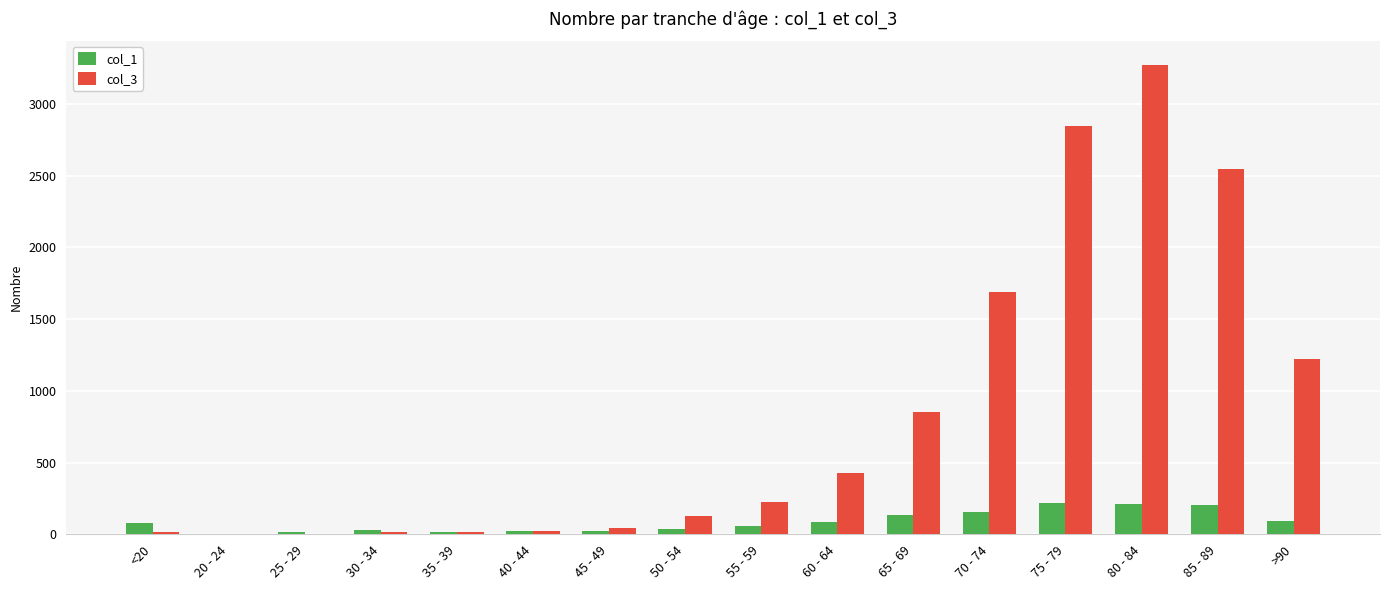

At which category is the sum across all series the highest?

80 - 84